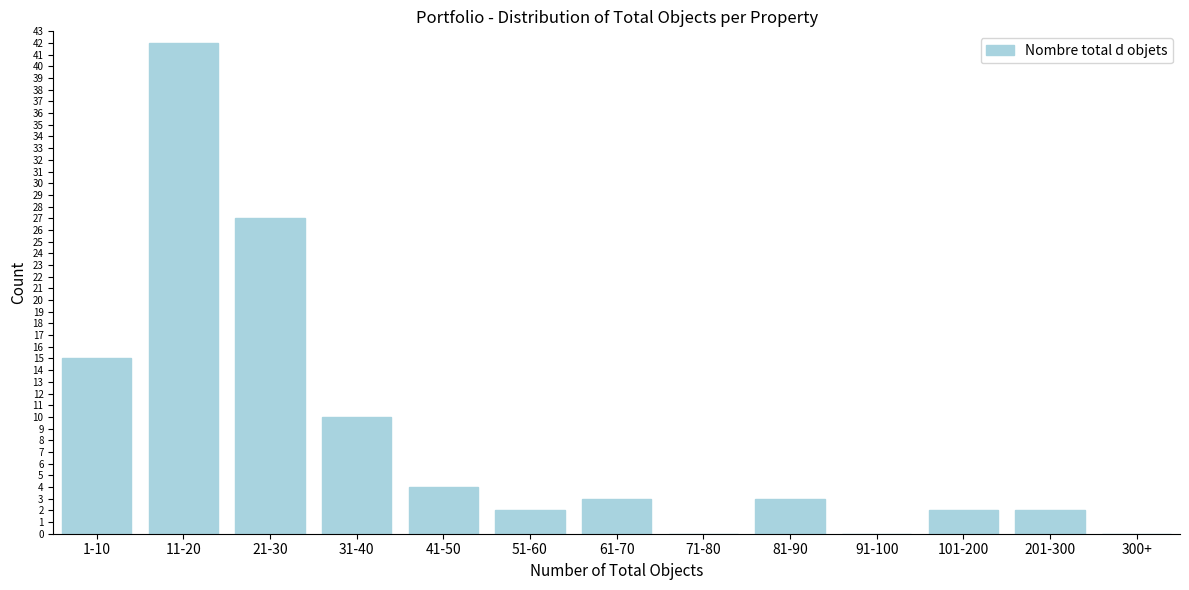

Reading left to right, extract all data points from this chart.

1-10=15	11-20=42	21-30=27	31-40=10	41-50=4	51-60=2	61-70=3	71-80=0	81-90=3	91-100=0	101-200=2	201-300=2	300+=0